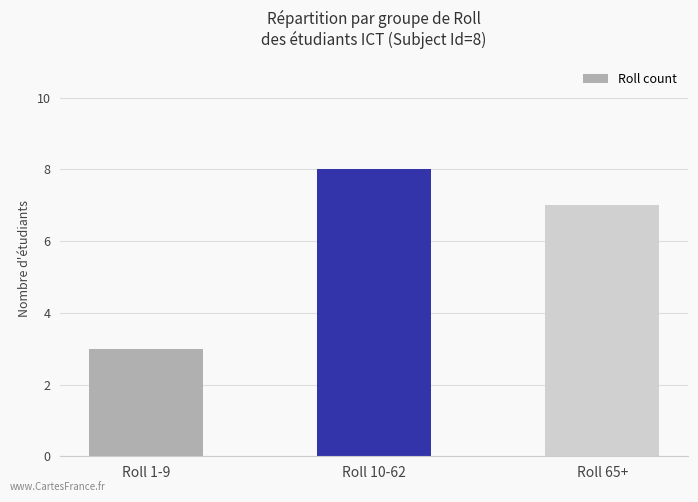

The chart shows a value of 1 at Roll 1-9. True or false?

False